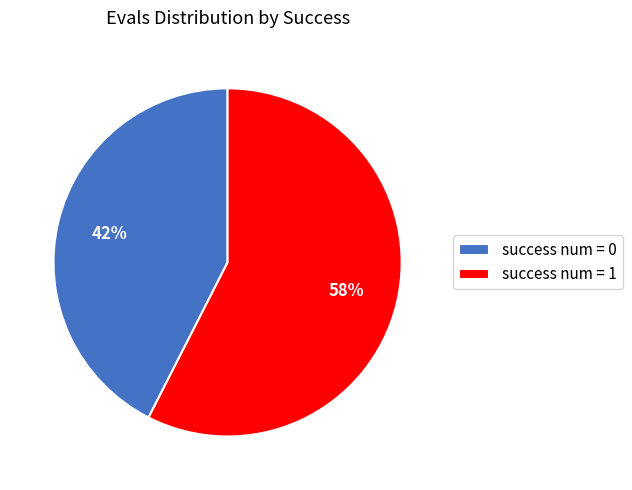

Is it true that success num = 0 is 42% of the pie?

True